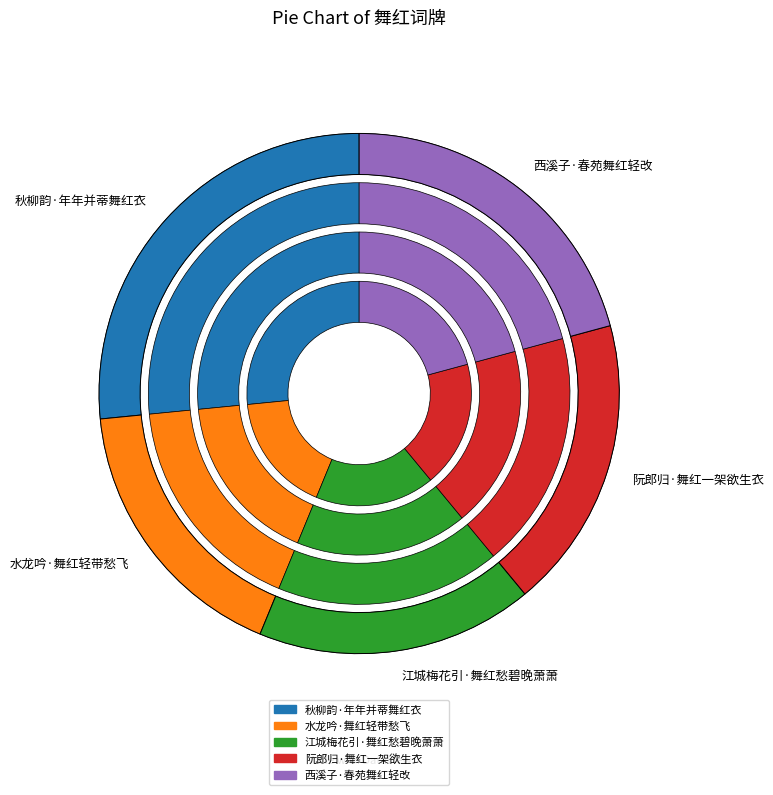

How many segments does this pie chart have?

5